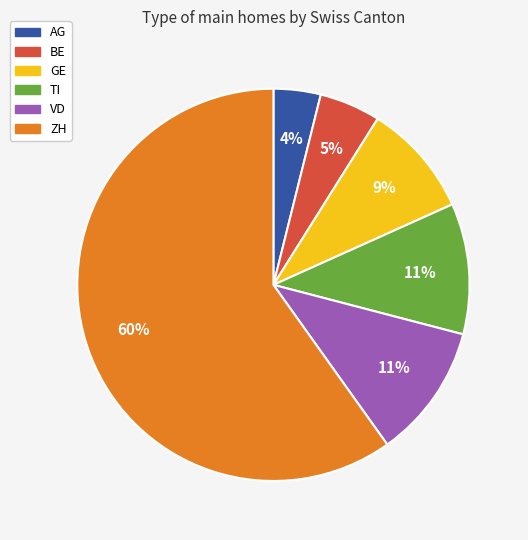

What percentage is the ZH slice, to the nearest percent?

60%